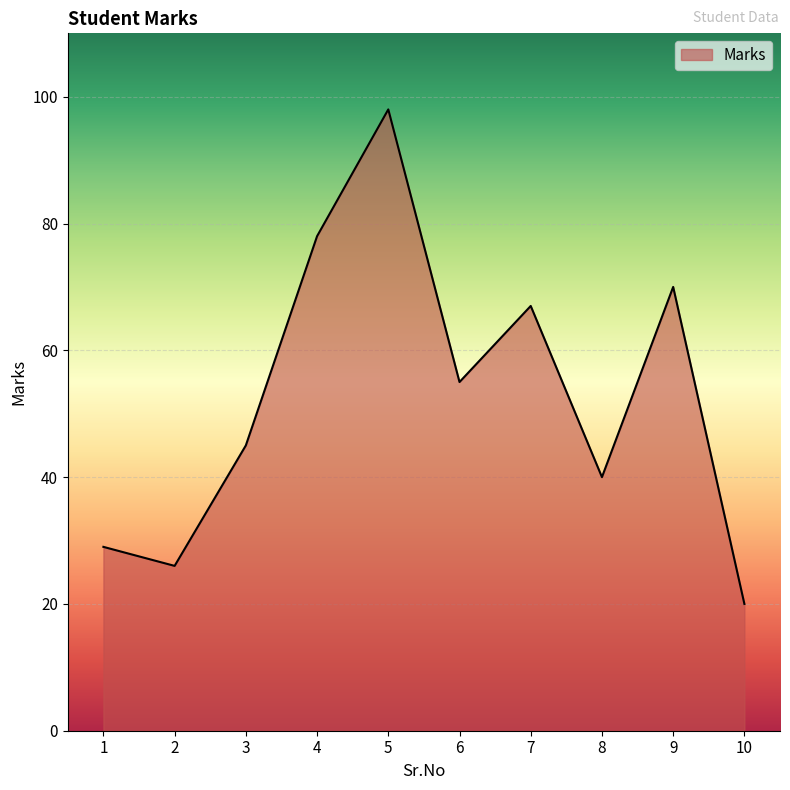

True or false: the data shows 41 at 7.

False